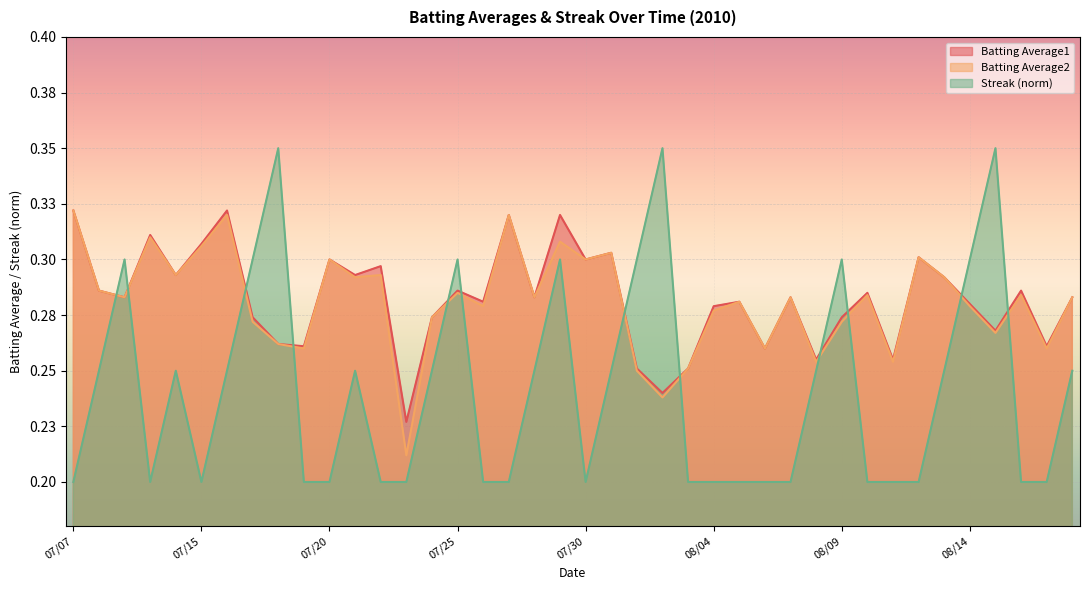

What is the approximate value of Batting Average1 at 2010-07-17?

0.3